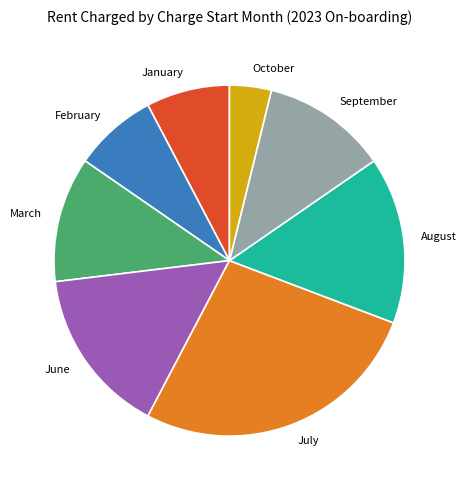

Is it true that June is 15% of the pie?

True